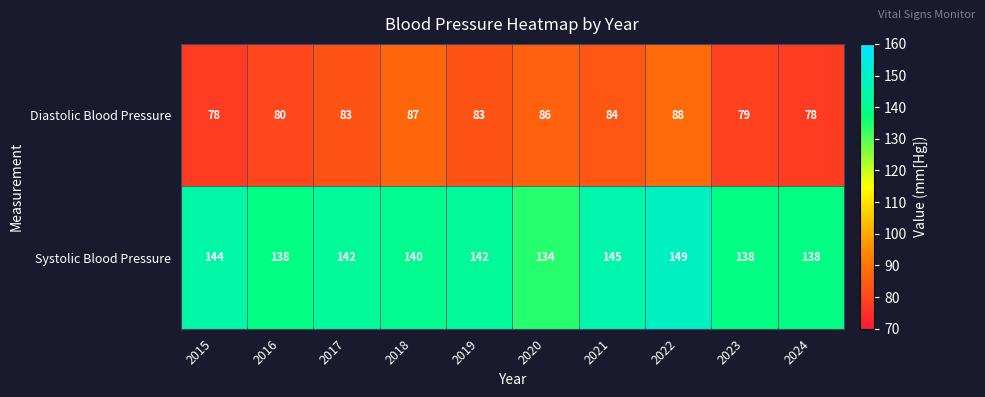

Rank the series at 2016 from highest to lowest value.

Systolic Blood Pressure, Diastolic Blood Pressure